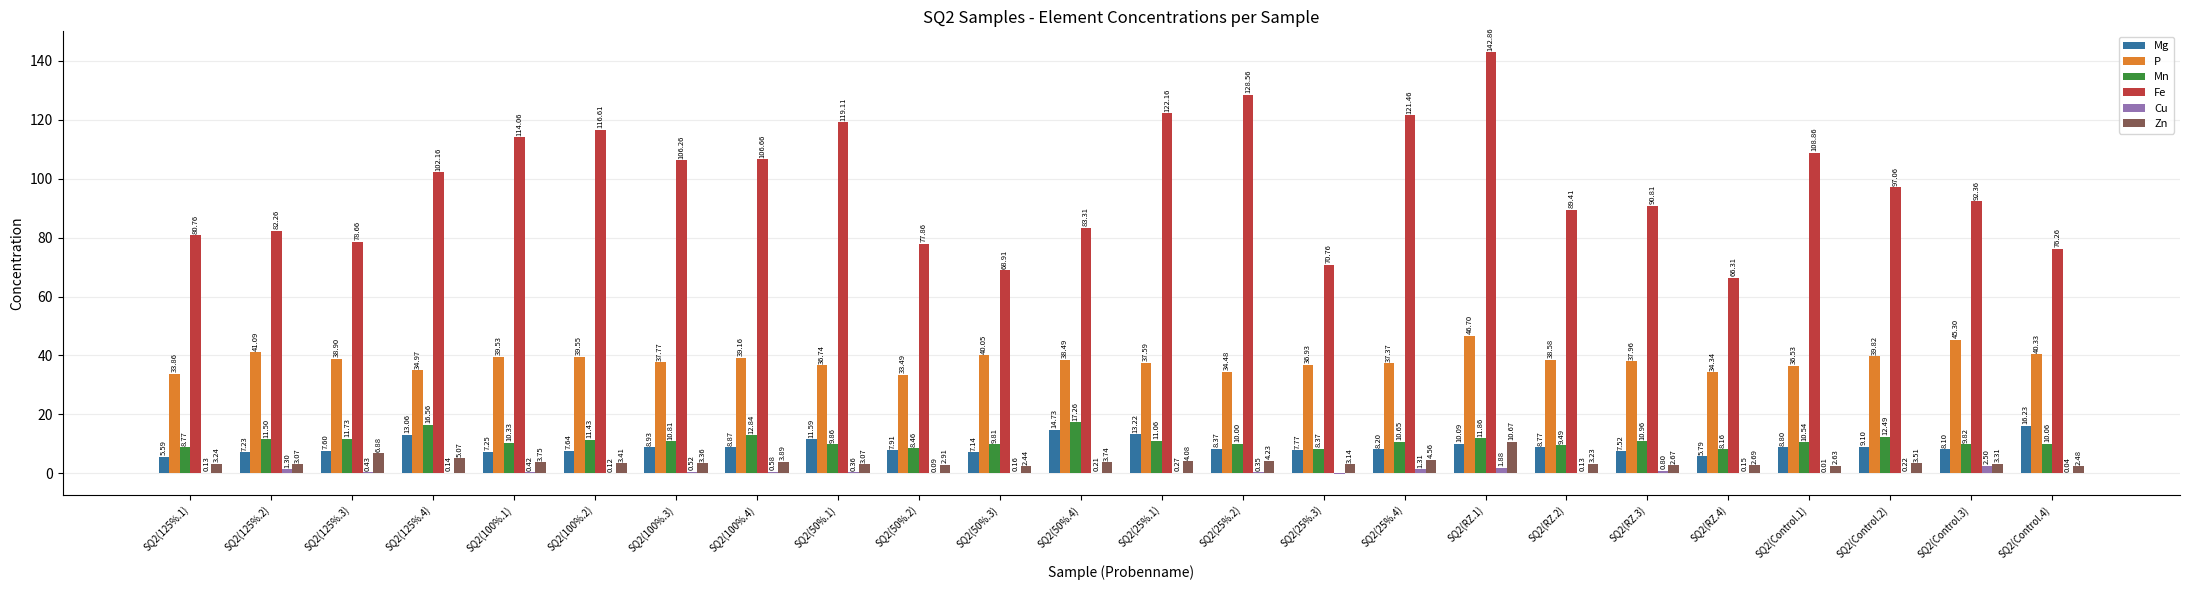

Where does the Mn series first go above 10?

SQ2(125%.2)